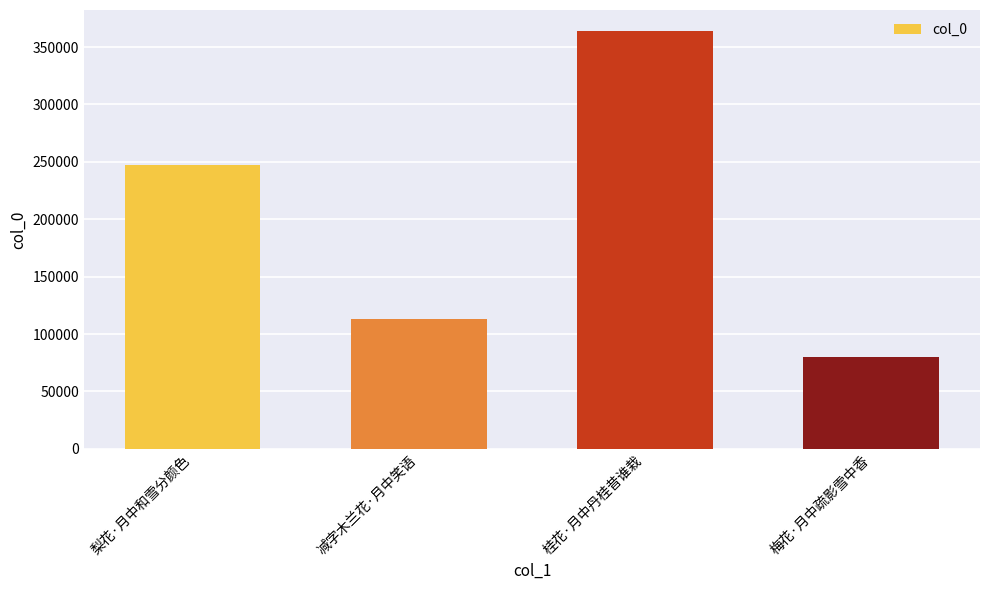

What is the change in value from 减字木兰花·月中笑语 to 梅花·月中疏影雪中香?

-32982